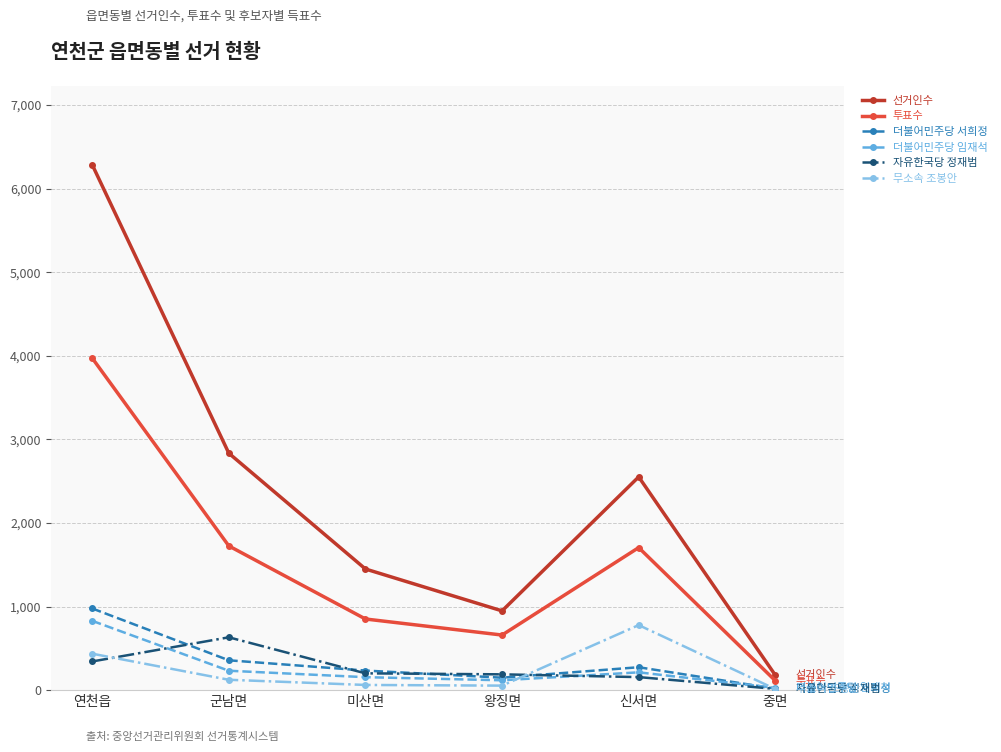

At which category does the chart reach its peak across all series?

연천읍